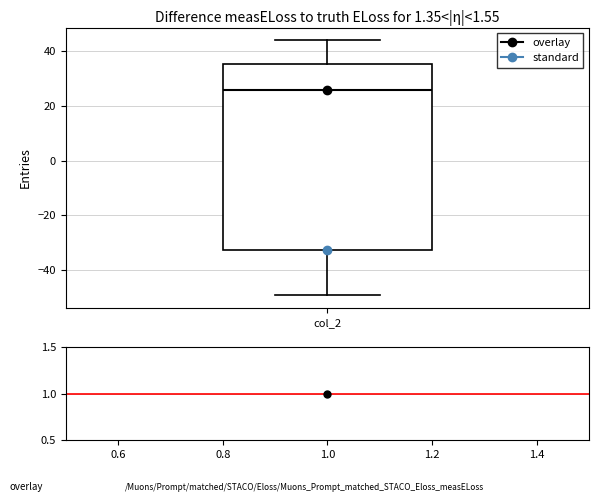

Transcribe this box plot: give where the median line is, the range the box spans, and where the two whiskers end, as read against the y-axis. The values are not printed on the chart, so give them approximately, as read against the axis.

median 26, box -32 to 36, whiskers -50 to 44